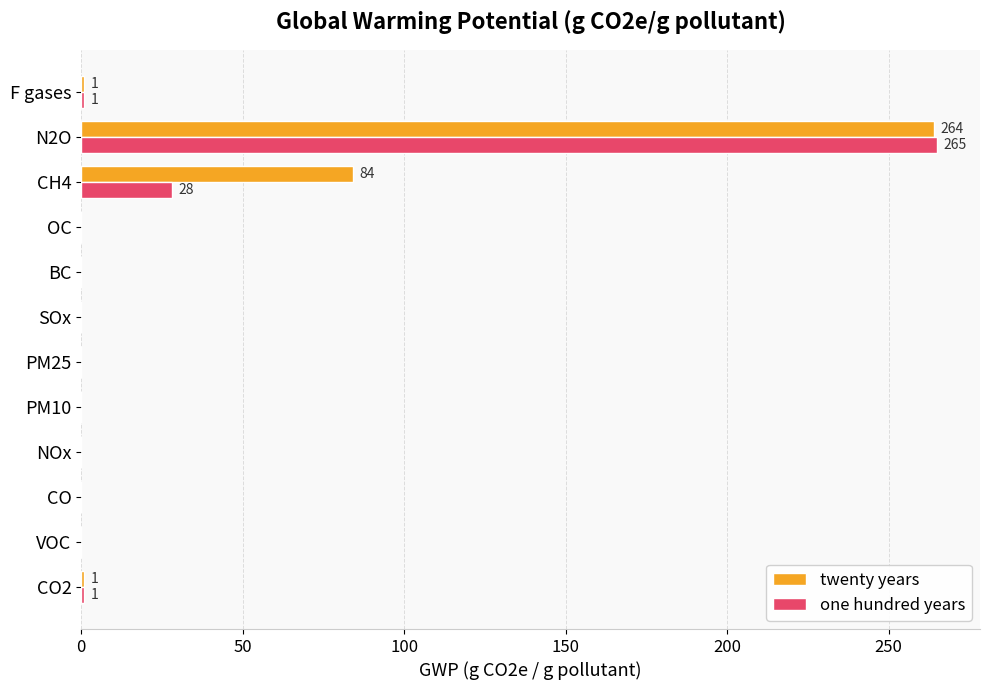

What is the average value of the one hundred years series?

25